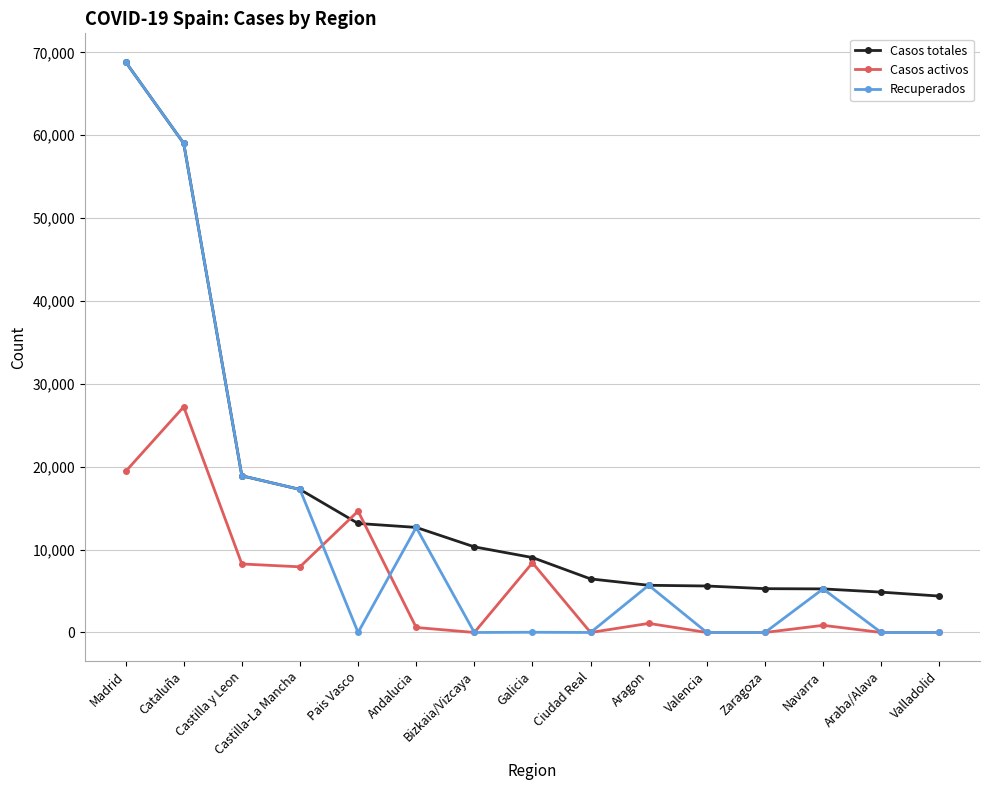

What are all the series names shown in the legend?

Casos totales, Casos activos, Recuperados